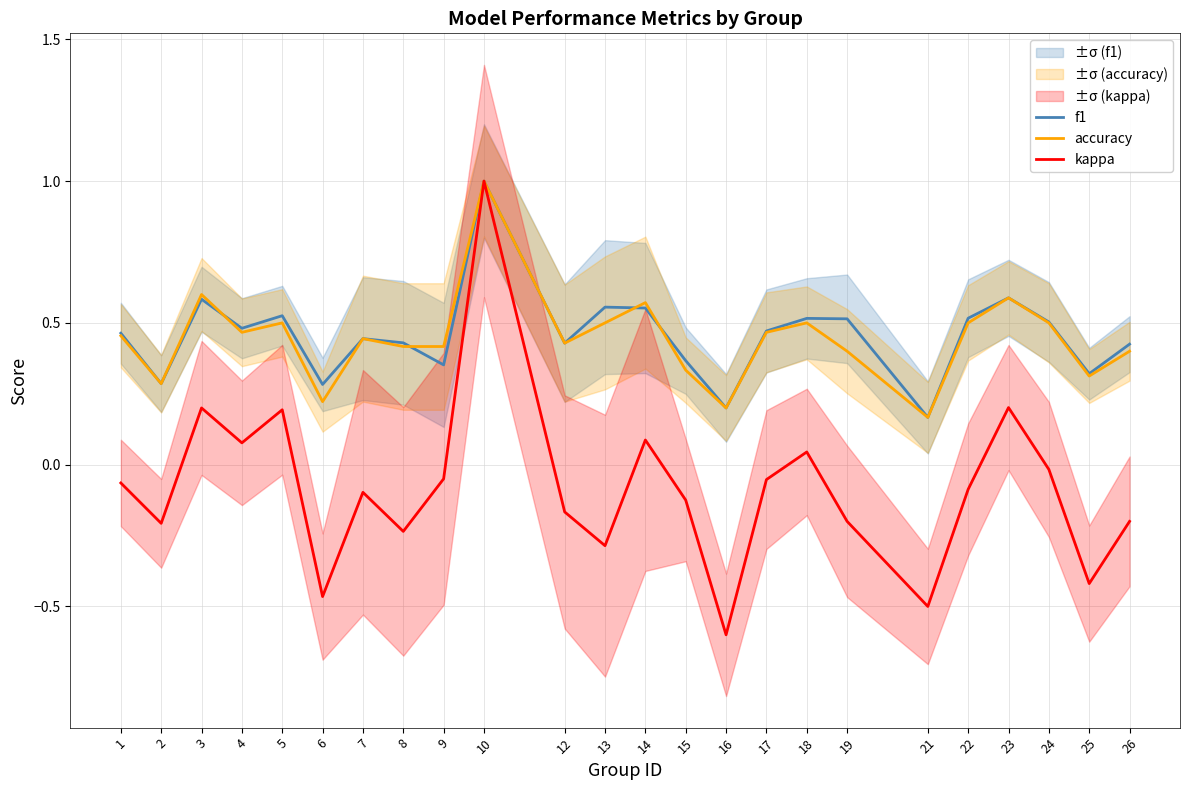

How many lines are shown in the chart?

3